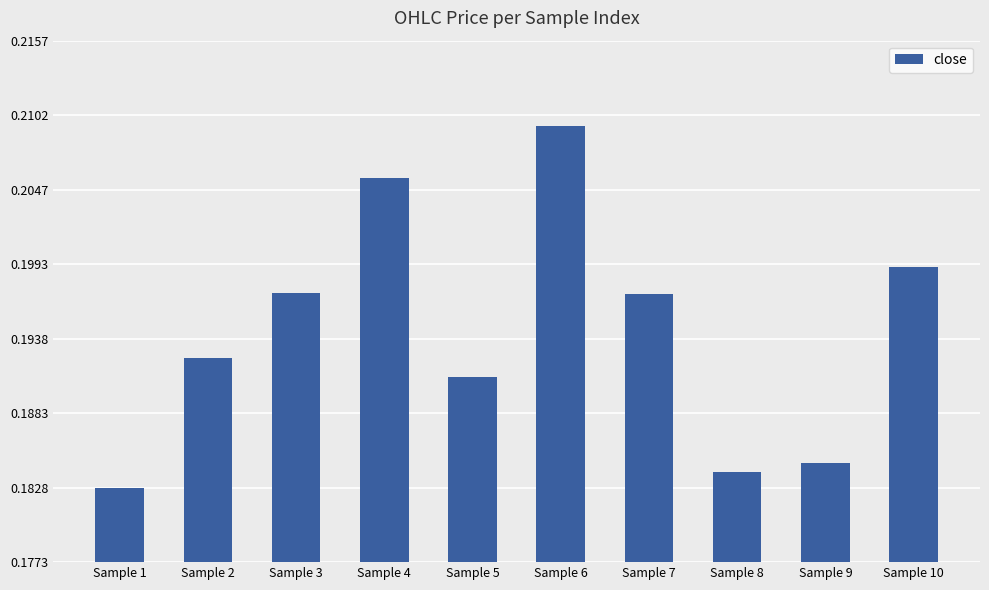

The chart shows a value of 0.1 at Sample 9. True or false?

False